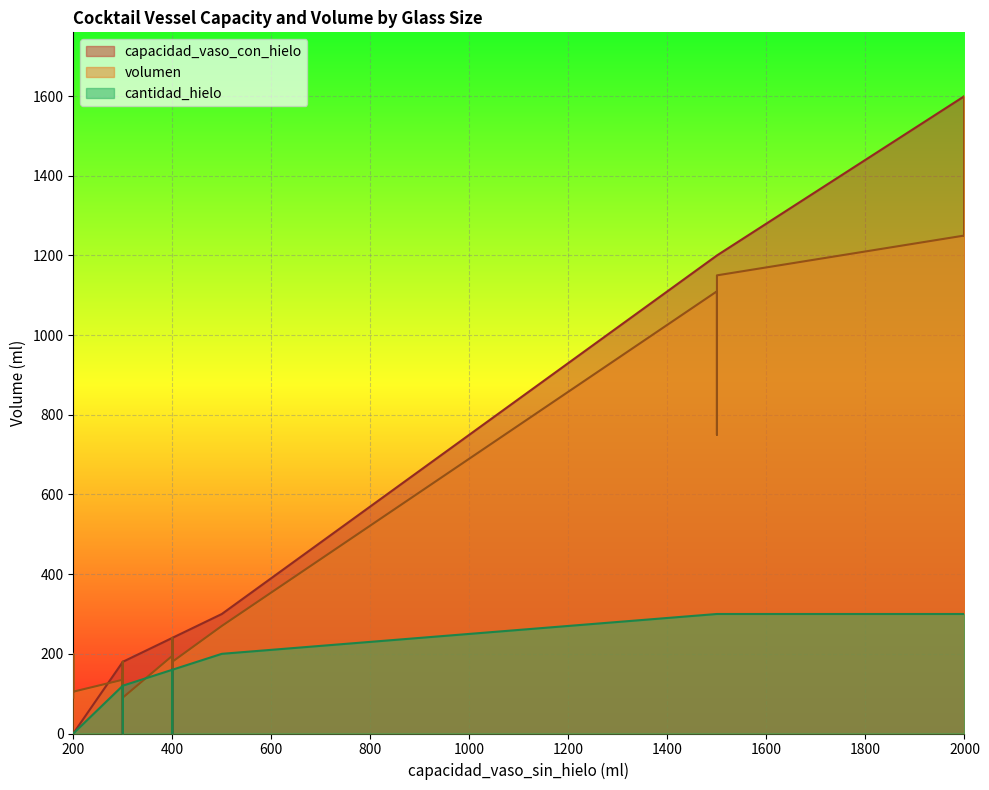

Between 500 and 200, which is larger?

500